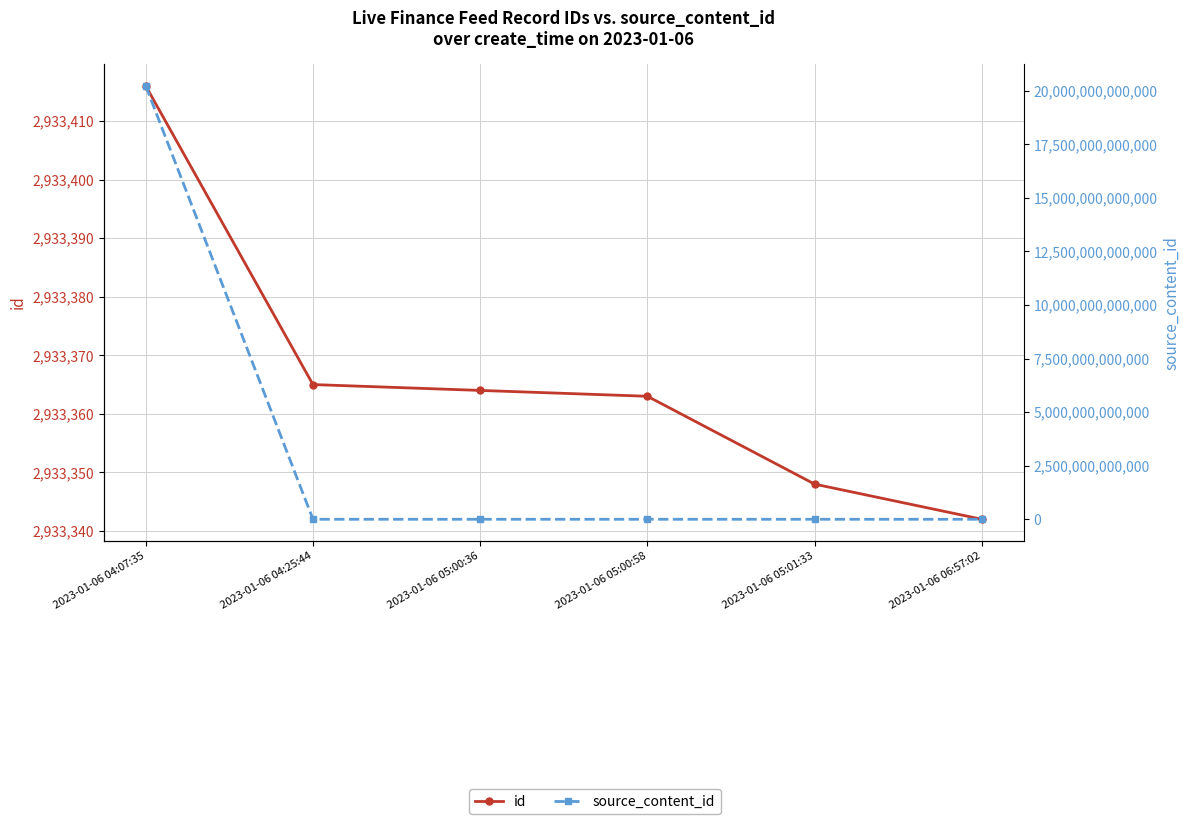

Which series has the largest range (max minus min)?

source_content_id